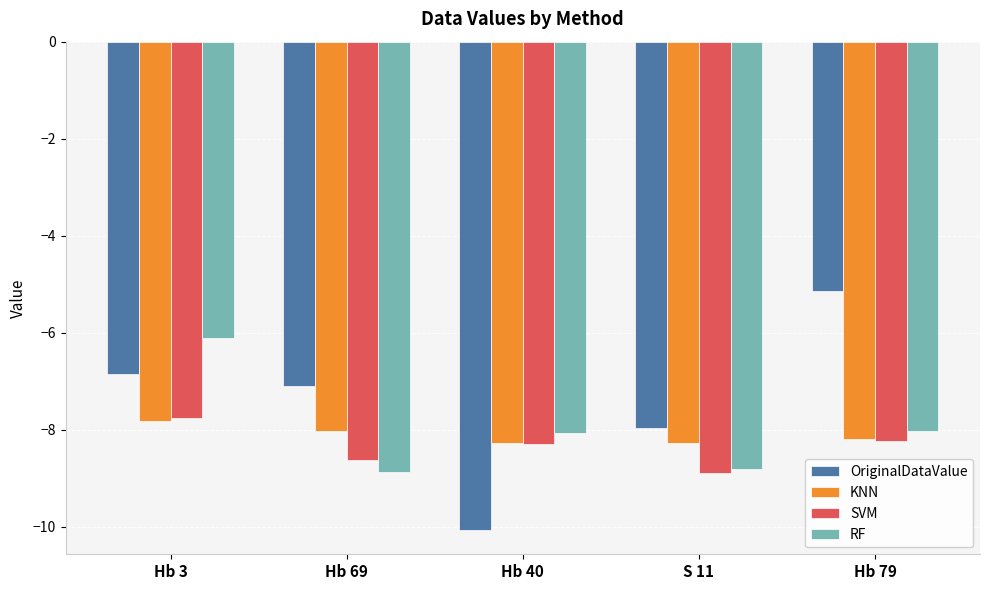

Reading left to right, transcribe all the data shown in this chart.

OriginalDataValue: -6.8	-7.1	-10.1	-8.0	-5.1
KNN: -7.8	-8.0	-8.3	-8.3	-8.2
SVM: -7.8	-8.6	-8.3	-8.9	-8.2
RF: -6.1	-8.9	-8.1	-8.8	-8.0